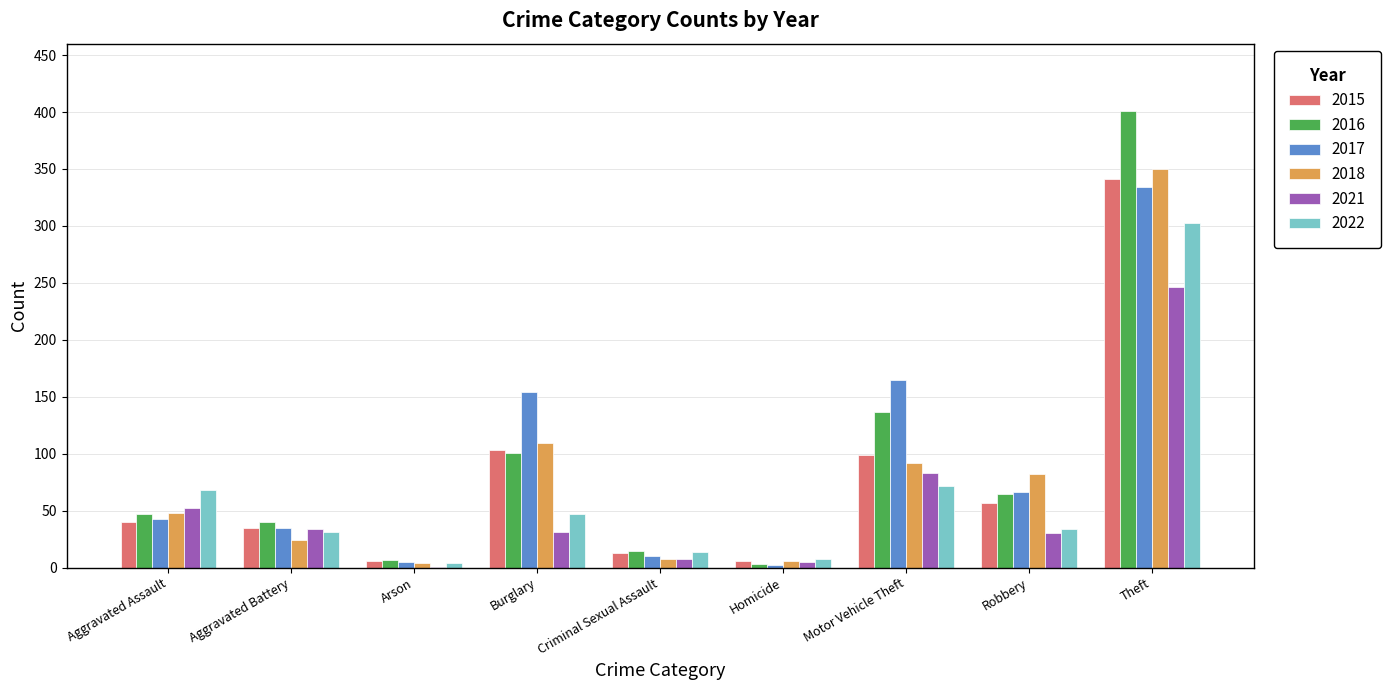

The value of 2016 at Burglary is 45. True or false?

False